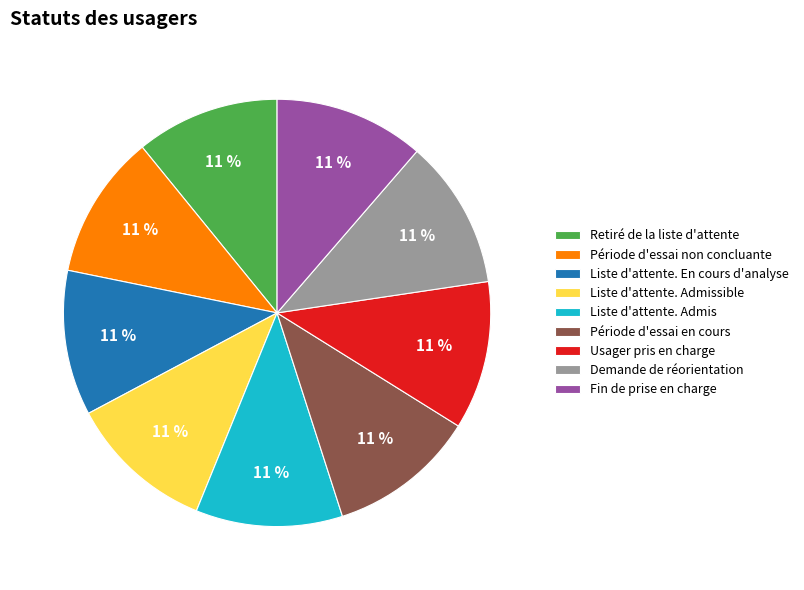

How many segments does this pie chart have?

9